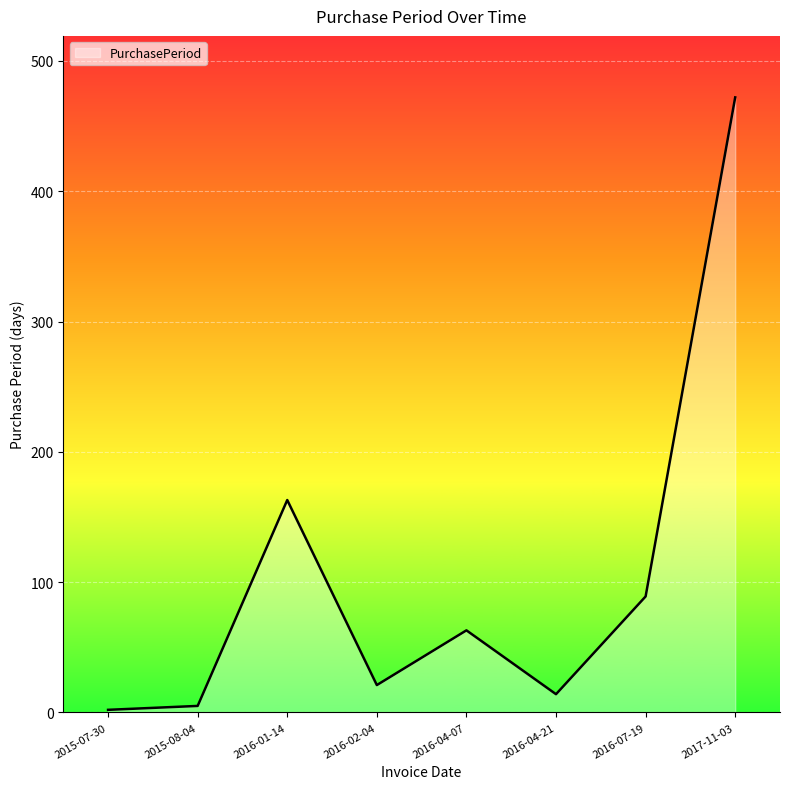

What is the difference between the values at 2016-07-19 and 2017-11-03?

383